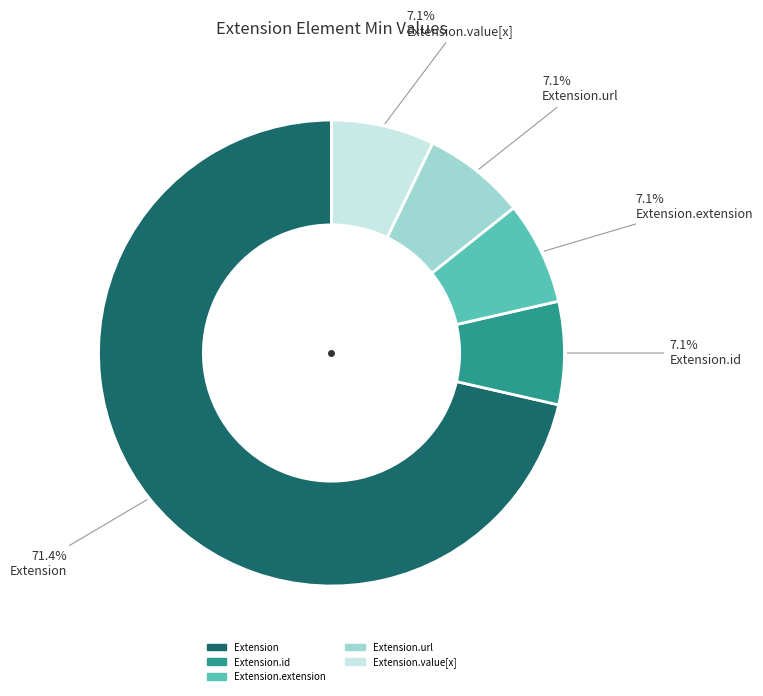

Does any single category account for the majority?

Yes